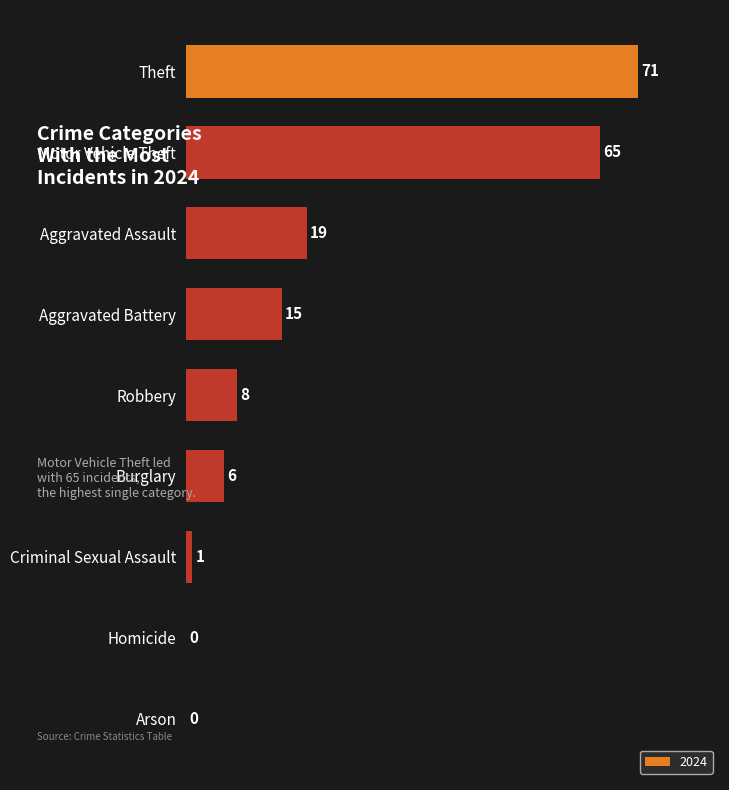

What is the sum of the values at Aggravated Battery and Robbery?

23